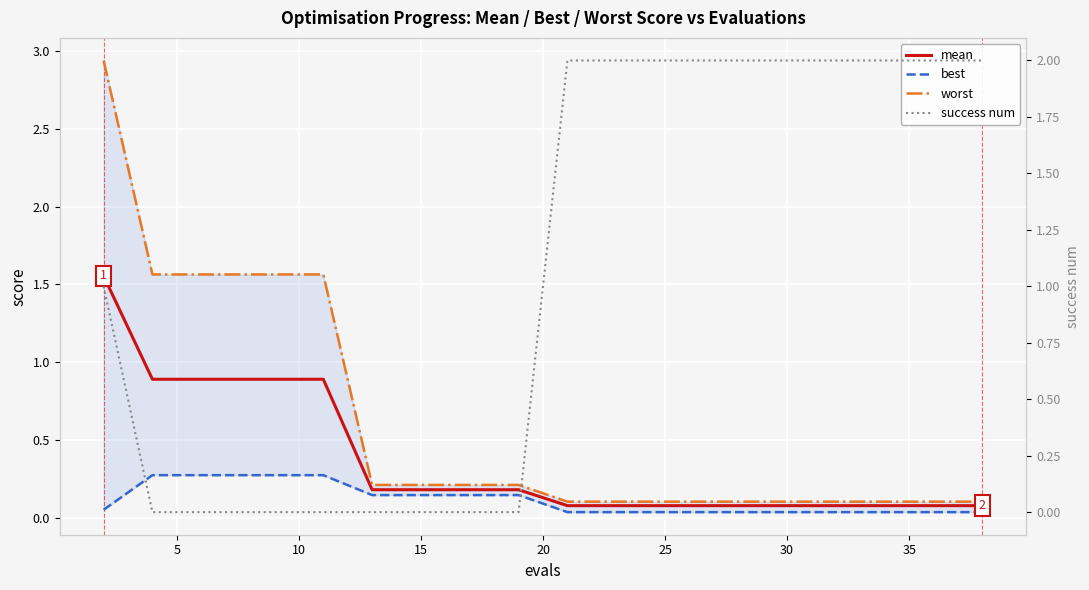

Rank the series by their average value, from lowest to highest.

best, mean, worst, success num